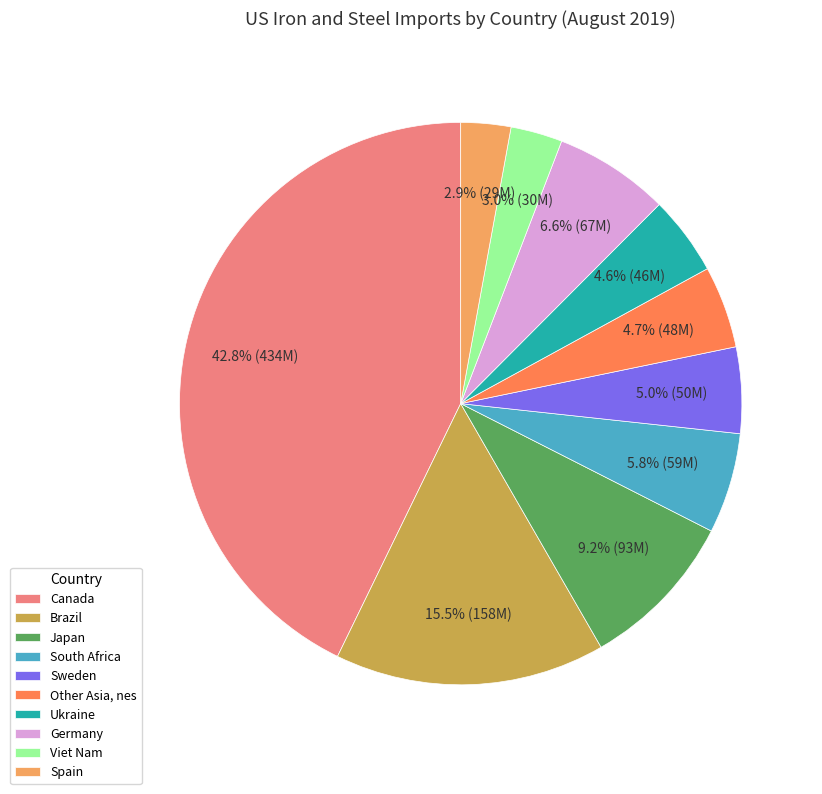

The Viet Nam slice represents 3% of the pie. True or false?

True